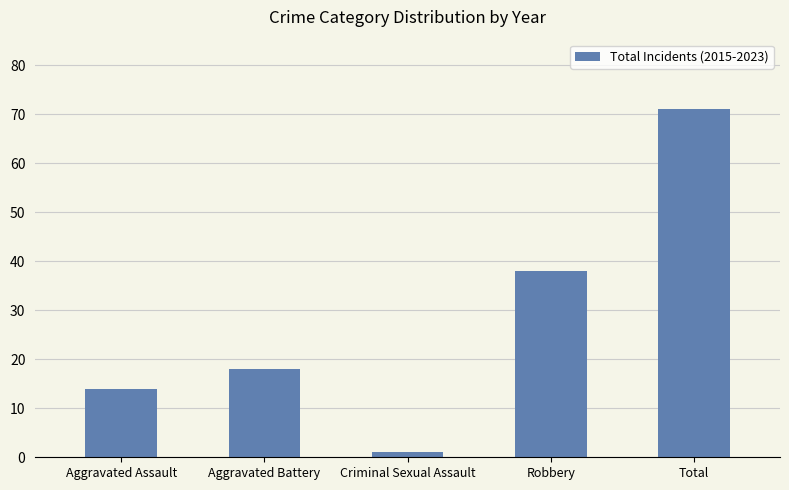

What is the sum of all values?

142